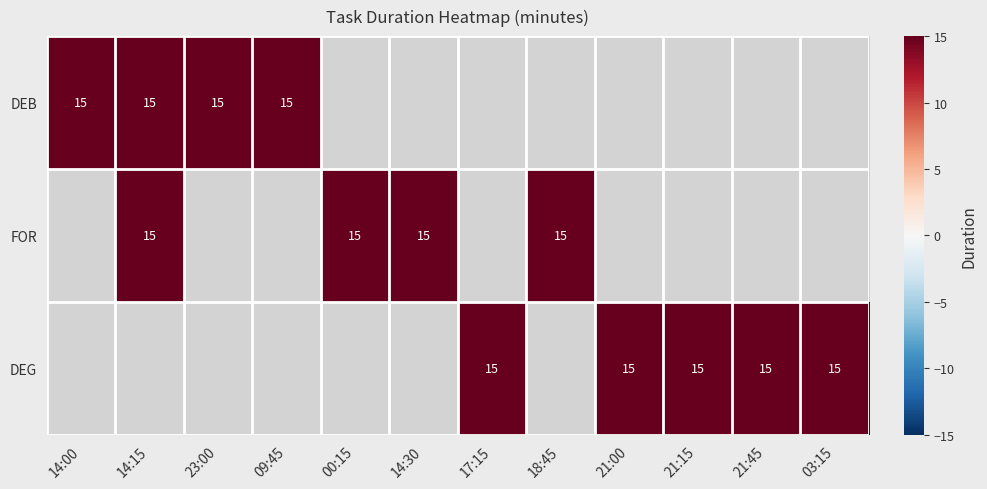

Is it true that FOR equals 15 at 00:15?

True